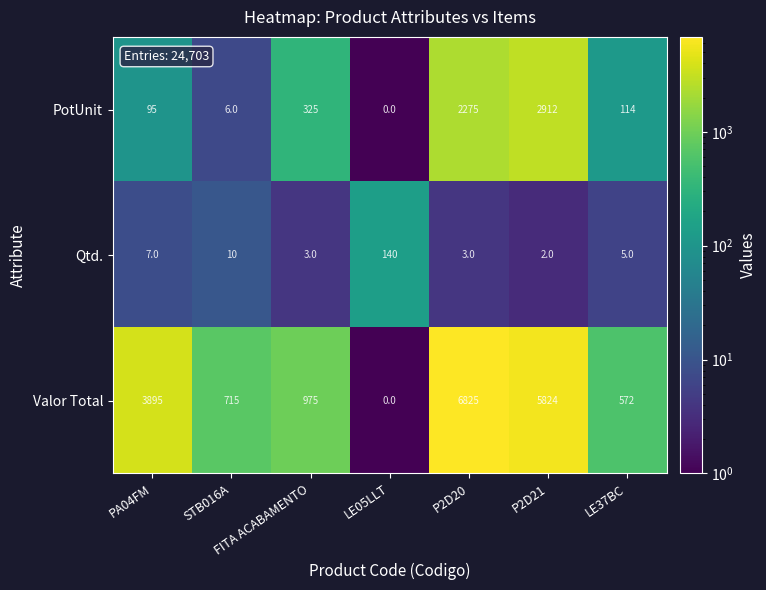

Which series has the largest total across all categories?

Valor Total